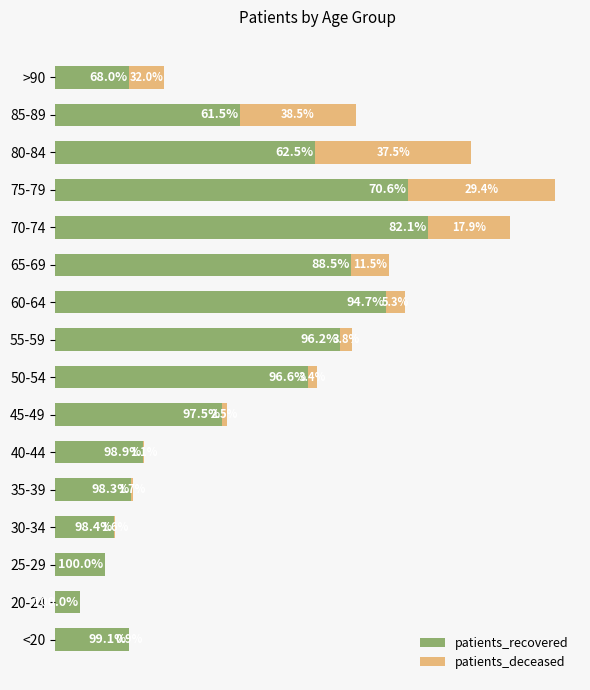

What are all the series names shown in the legend?

patients_recovered, patients_deceased